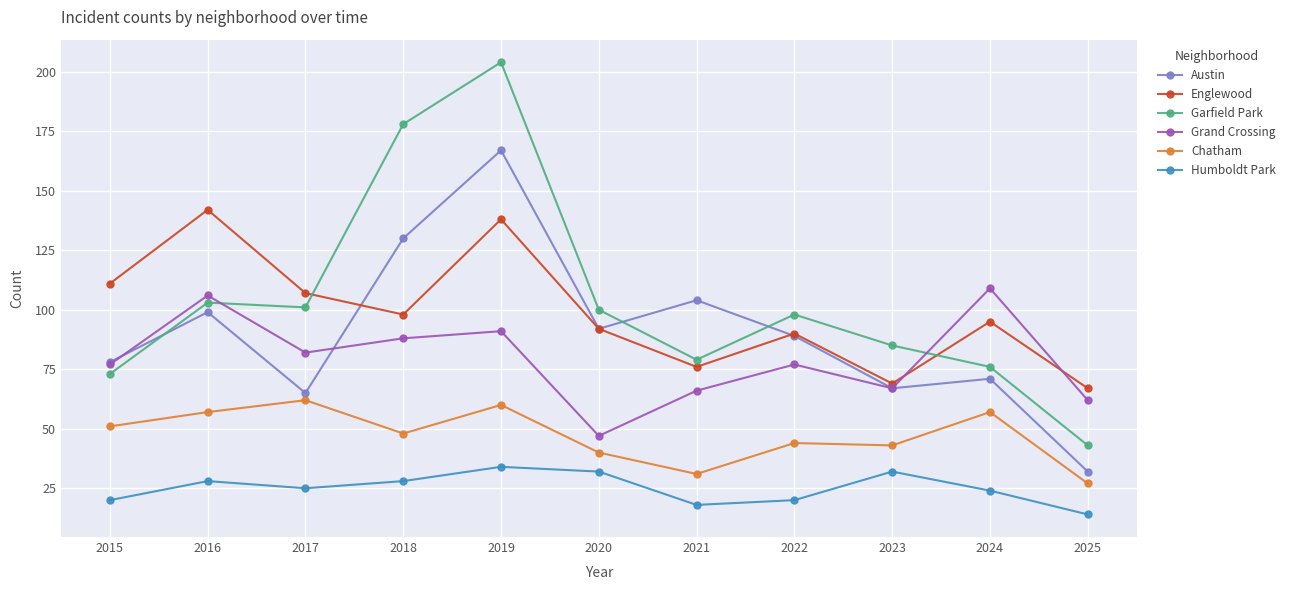

How many data points does each series have?

11